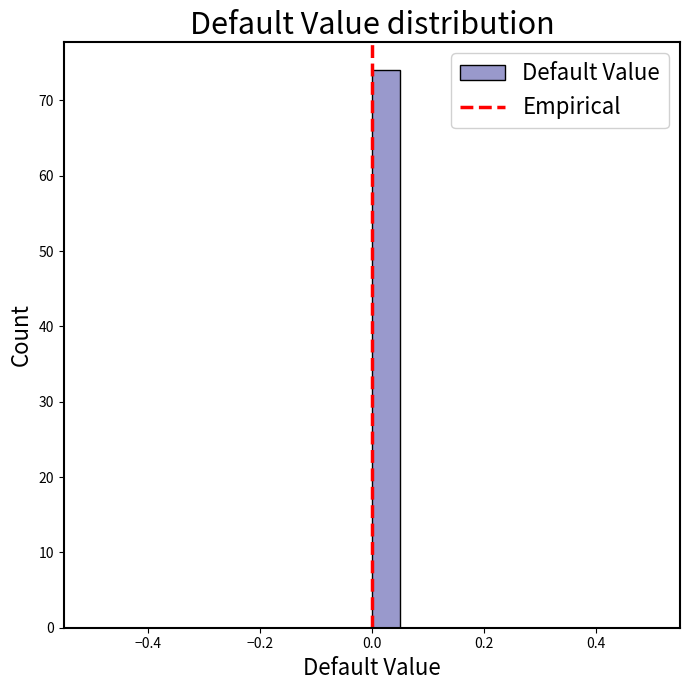

Around what value on the x-axis is the tallest bar? Give the approximate position of its centre, as read against the axis.

0.02